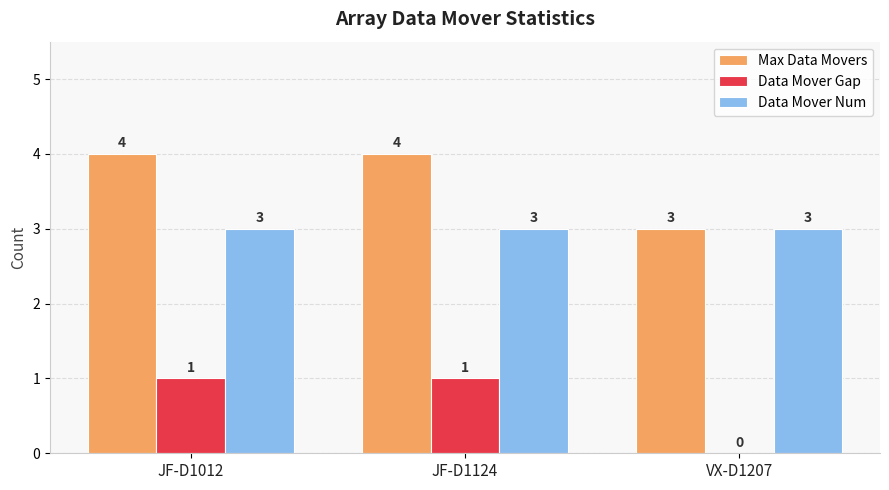

True or false: Max Data Movers has a value of 6 at JF-D1124.

False